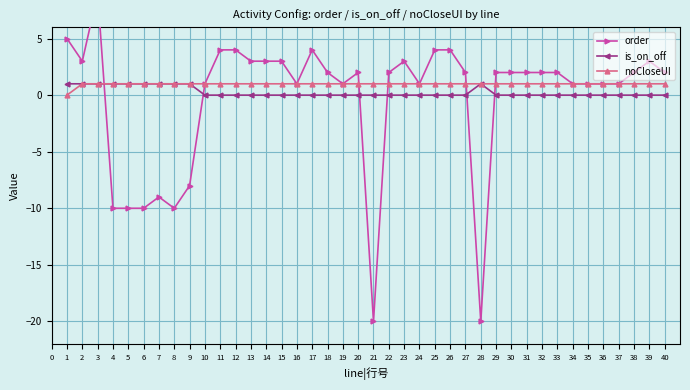

True or false: is_on_off has more than 0 interior local peaks.

True